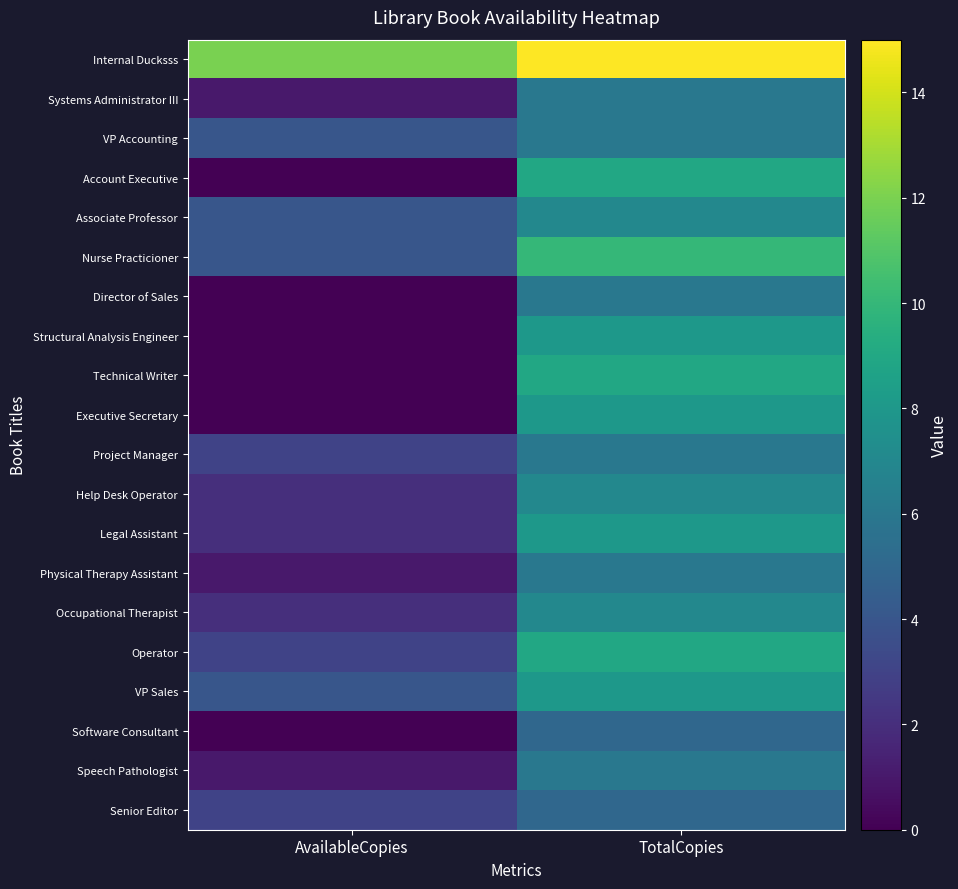

What is the greatest value displayed?

15